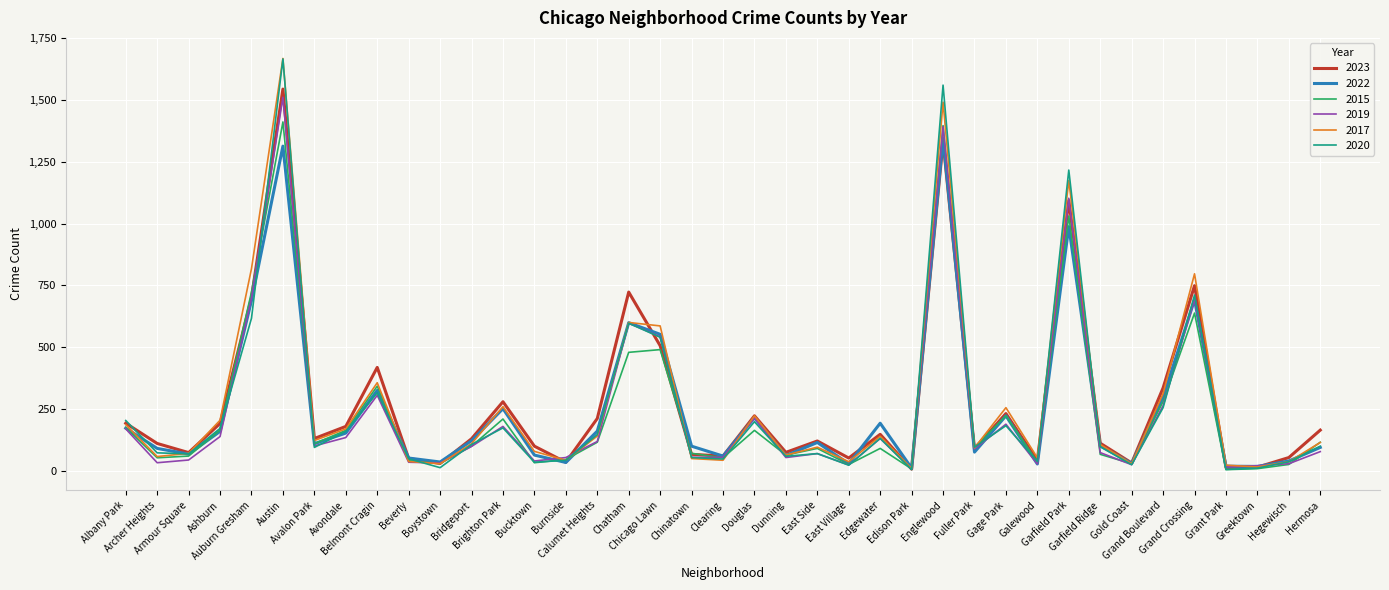

How many lines are shown in the chart?

6